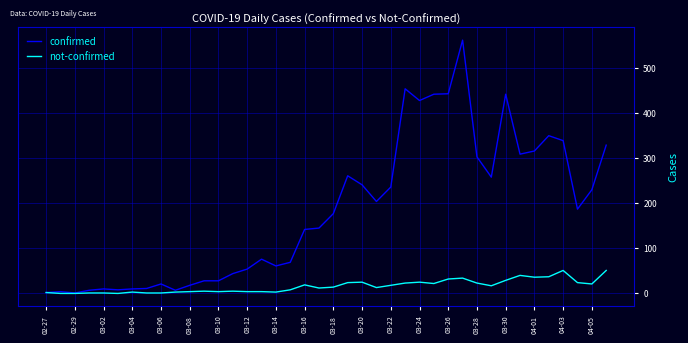

Rank the series by their average value, from highest to lowest.

confirmed, not-confirmed